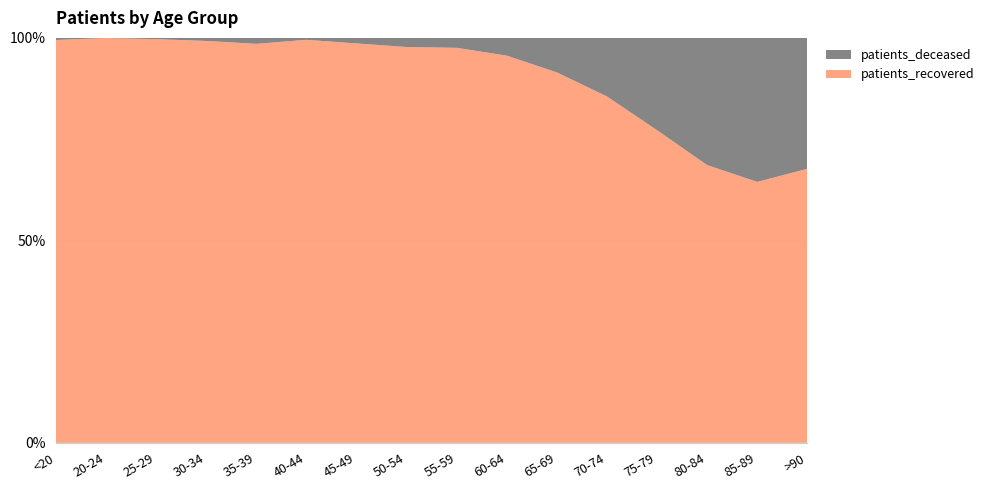

Reading right to left, list all the values displayed in this chart.

patients_deceased: 235	648	857	674	406	185	94	47	36	14	3	7	3	1	0	3
patients_recovered: 492	1174	1870	2282	2401	1984	2049	1866	1557	1007	620	468	393	320	168	571